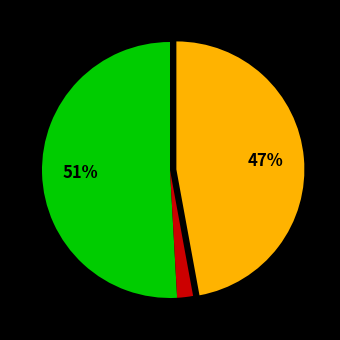

To the nearest percent, what is the difference between the largest and smallest slice percentages?

49%